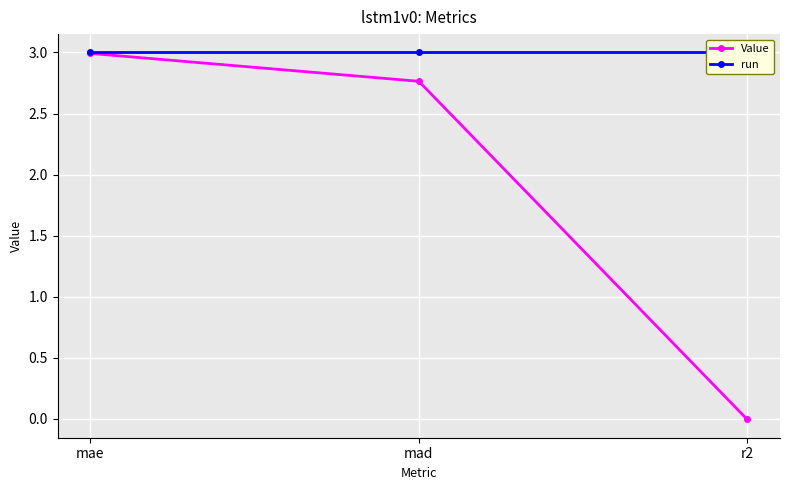

What is the highest value of the Value series?

3.0